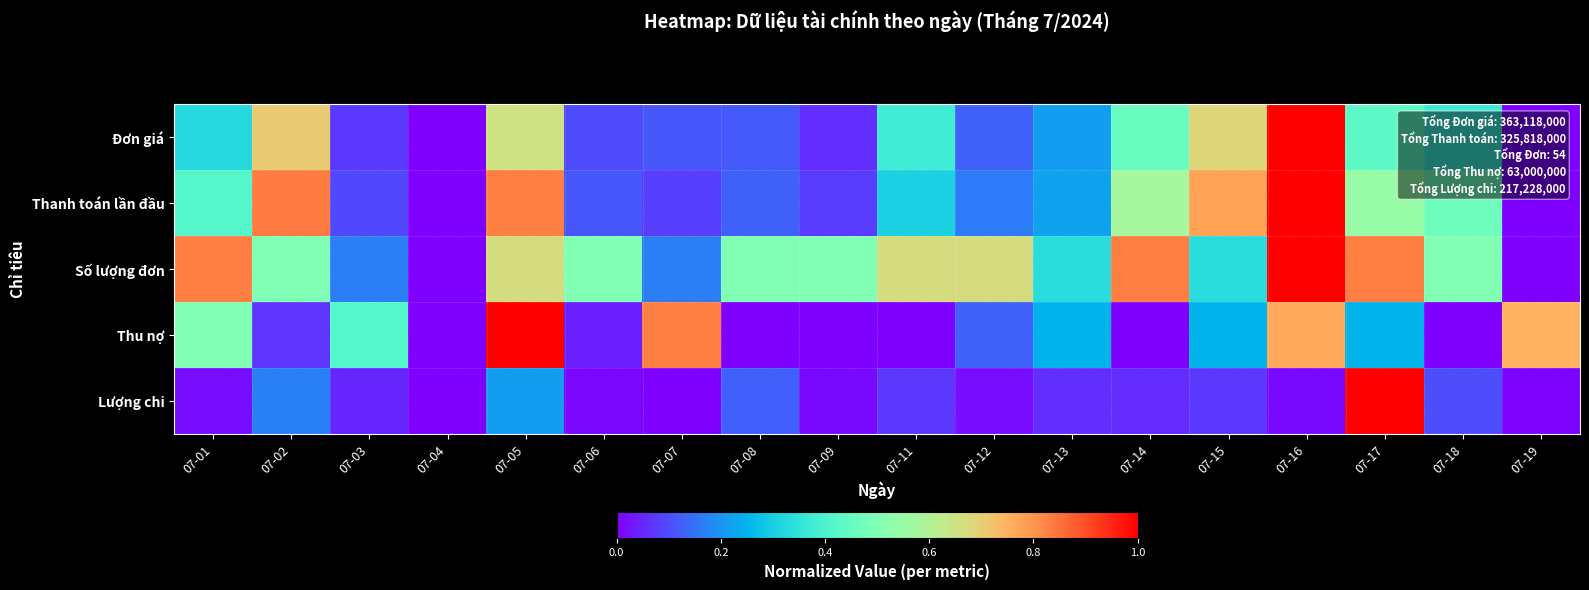

Between 07-16 and 07-08, which is larger?

07-16